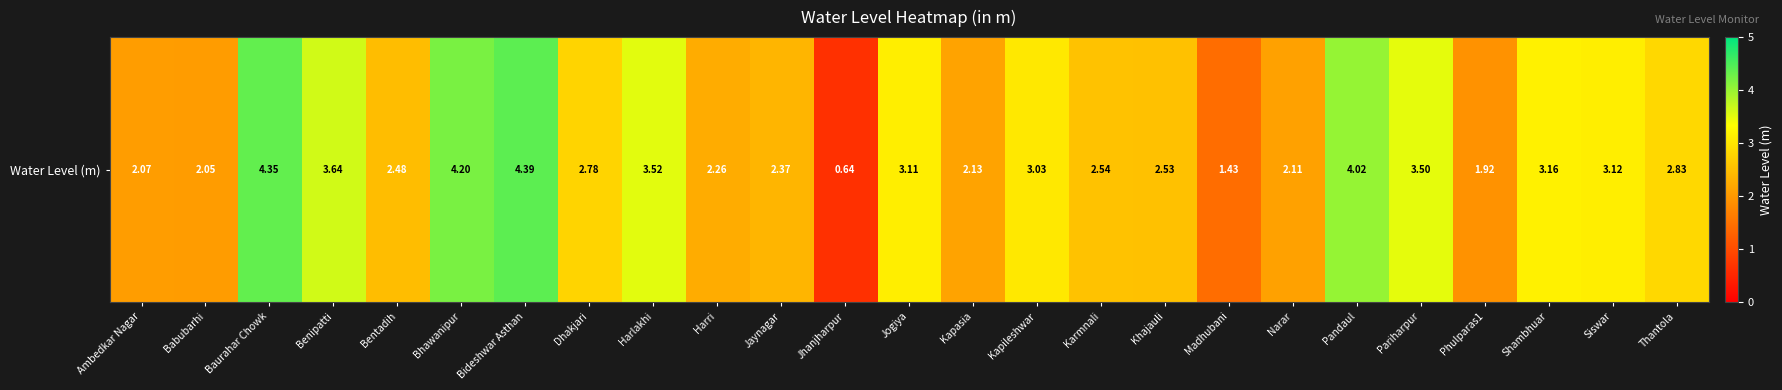

Where is the data nearest to the value 2?

Babubarhi